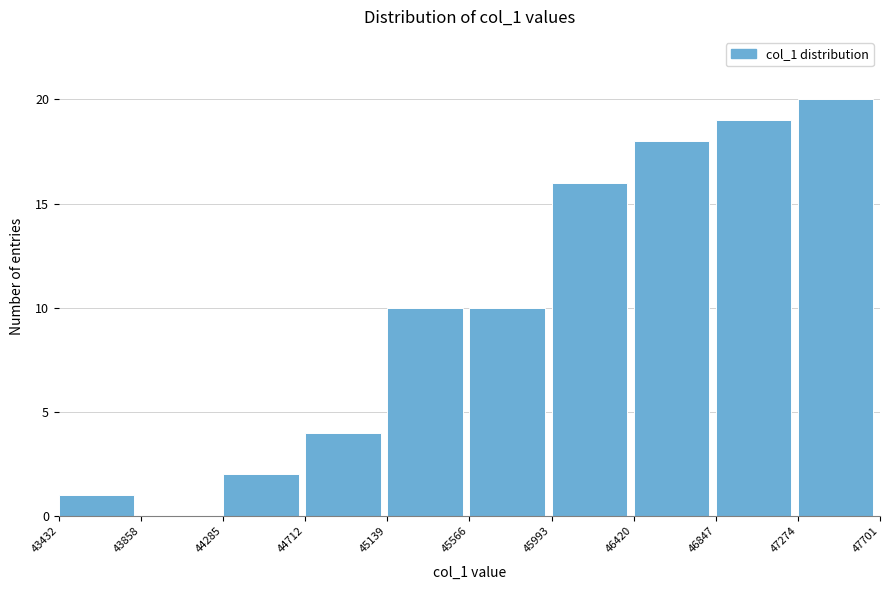

Which range on the x-axis has the tallest bar?

47274 to 47701